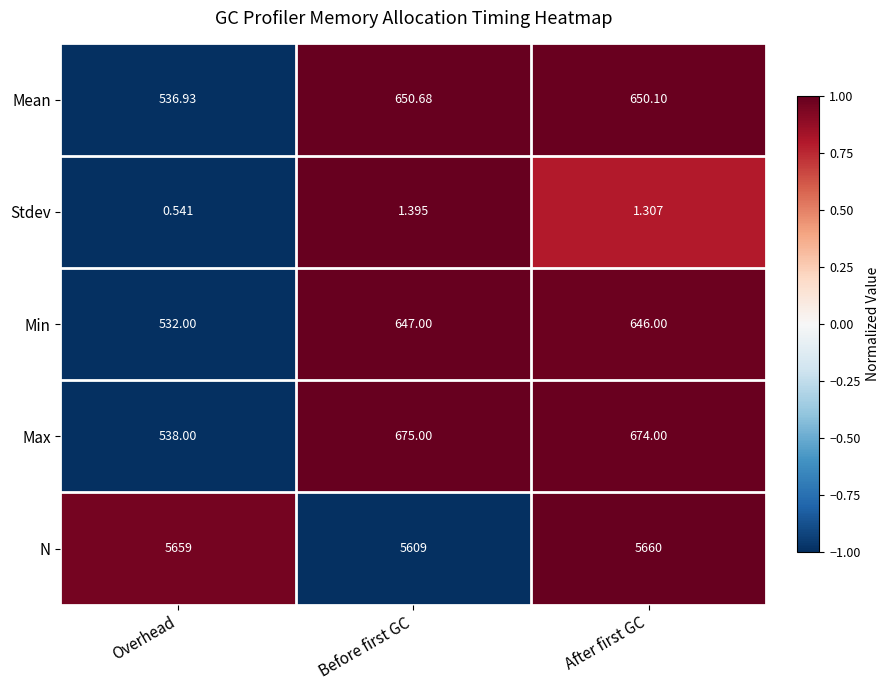

Which series changed the most between Overhead and After first GC?

Max